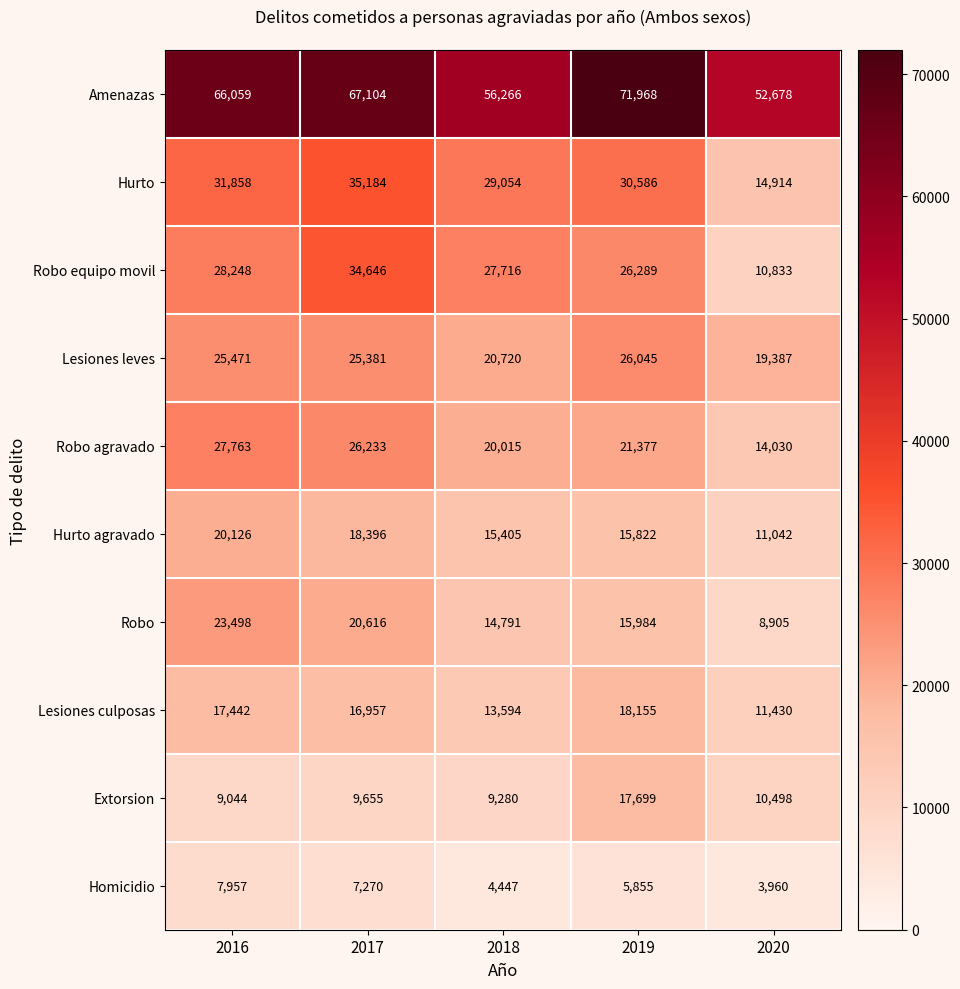

Count the number of data series in this chart.

10